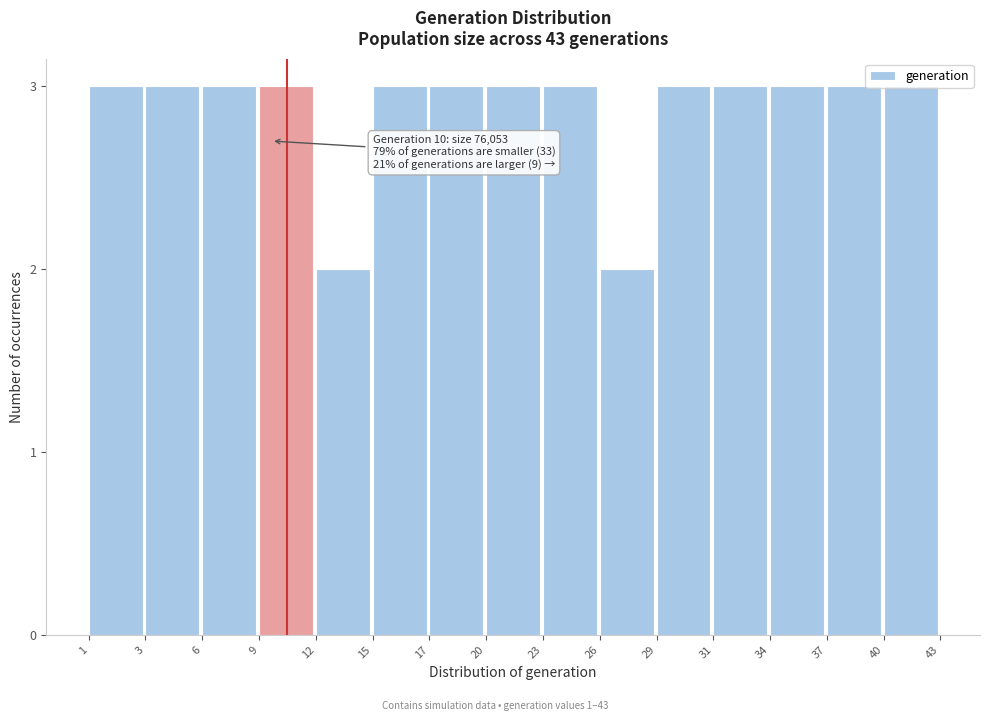

What is the average value?

3